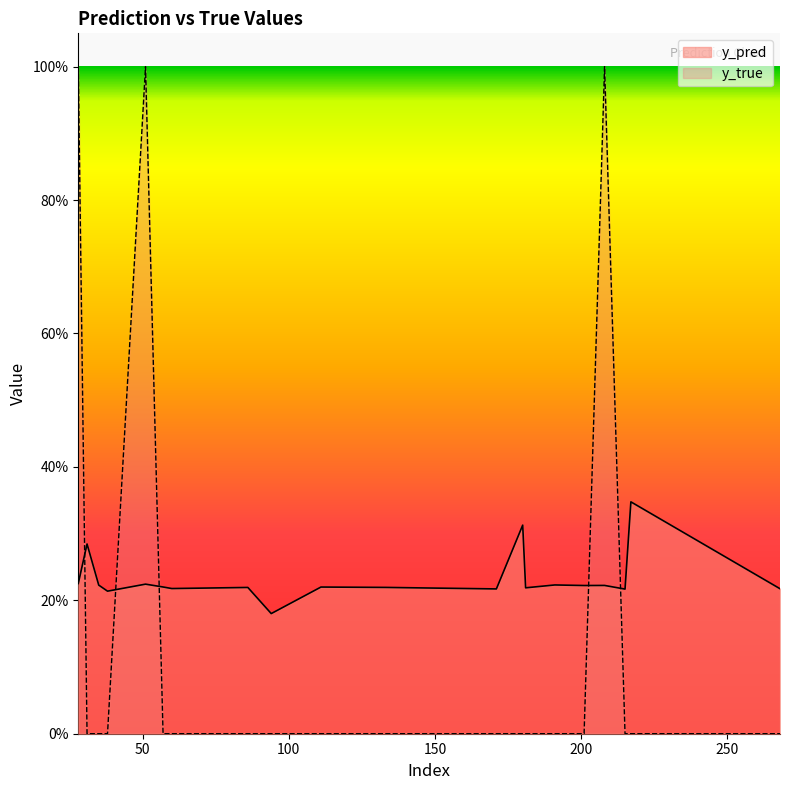

What is the approximate value of y_pred at 38?

0.2